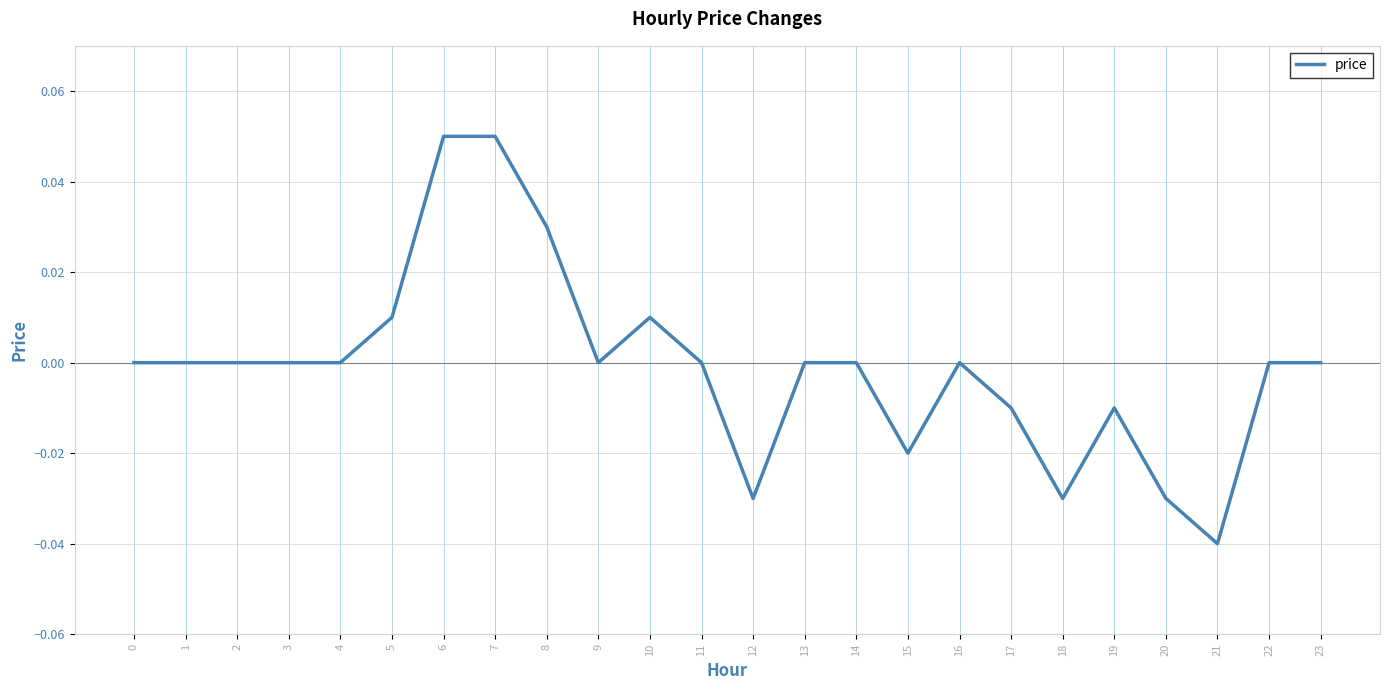

The chart shows a value of -0.0 at 20. True or false?

True